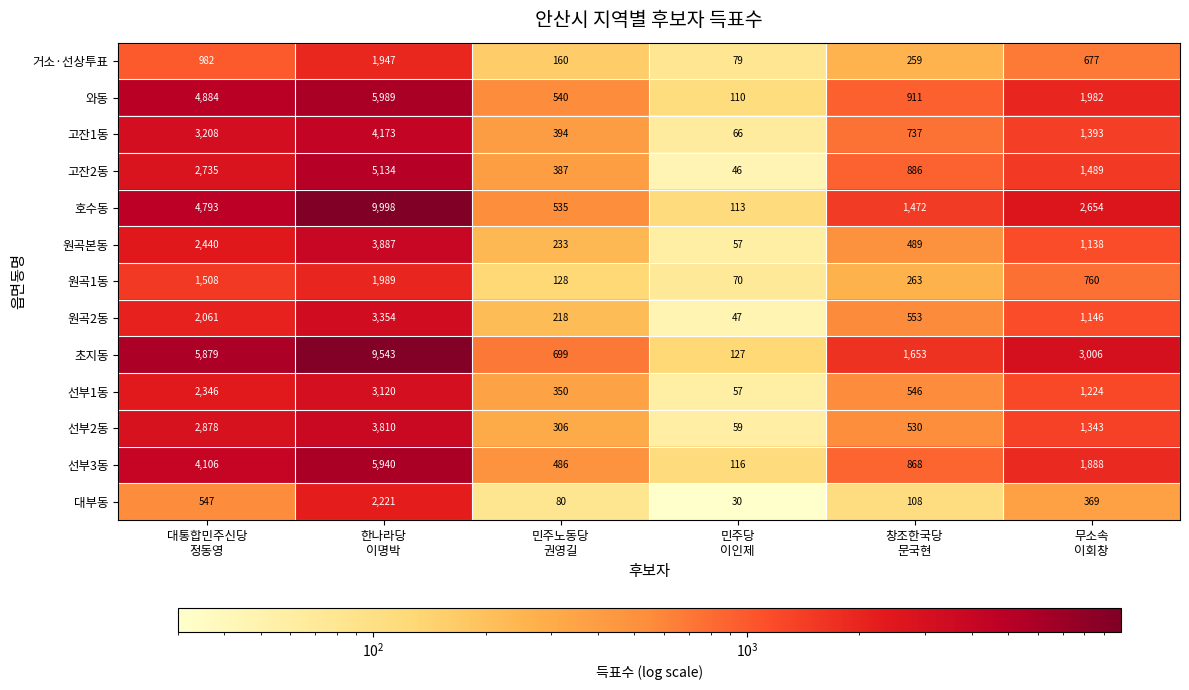

Which series has the largest range (max minus min)?

호수동